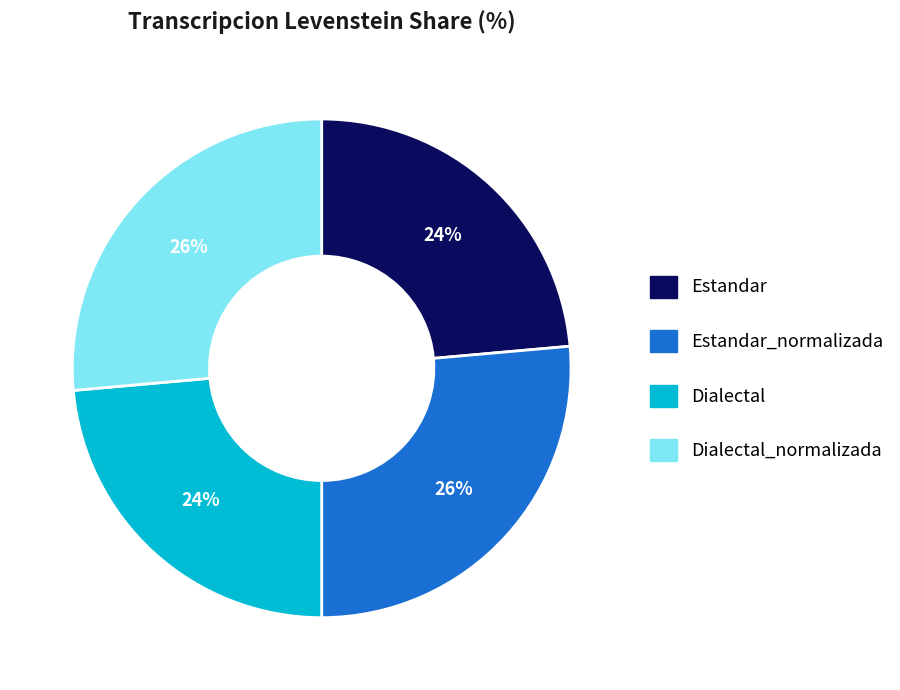

To the nearest percent, what is the average slice percentage?

25%